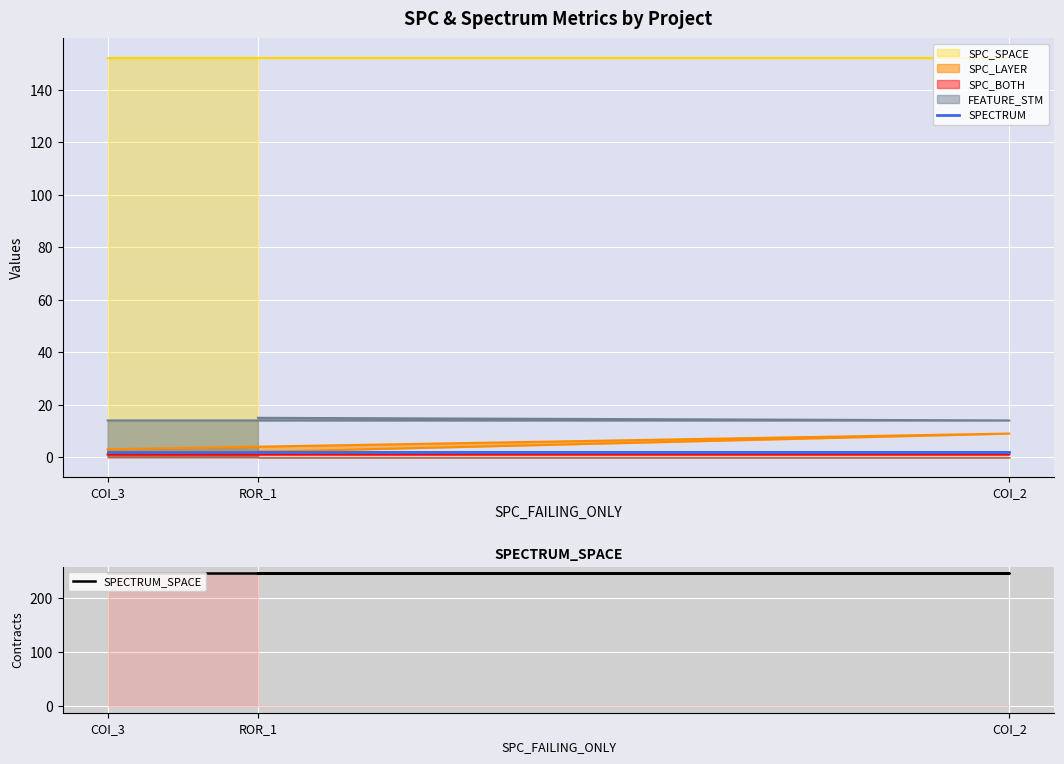

At which label does SPECTRUM reach its peak?

COI_3